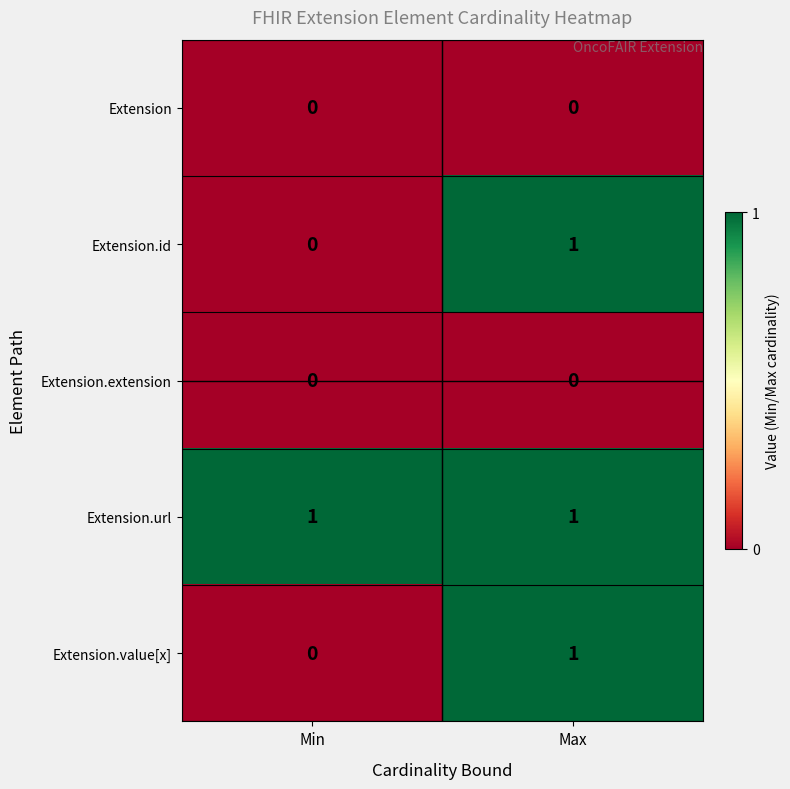

Which series has the largest total across all categories?

Extension.url